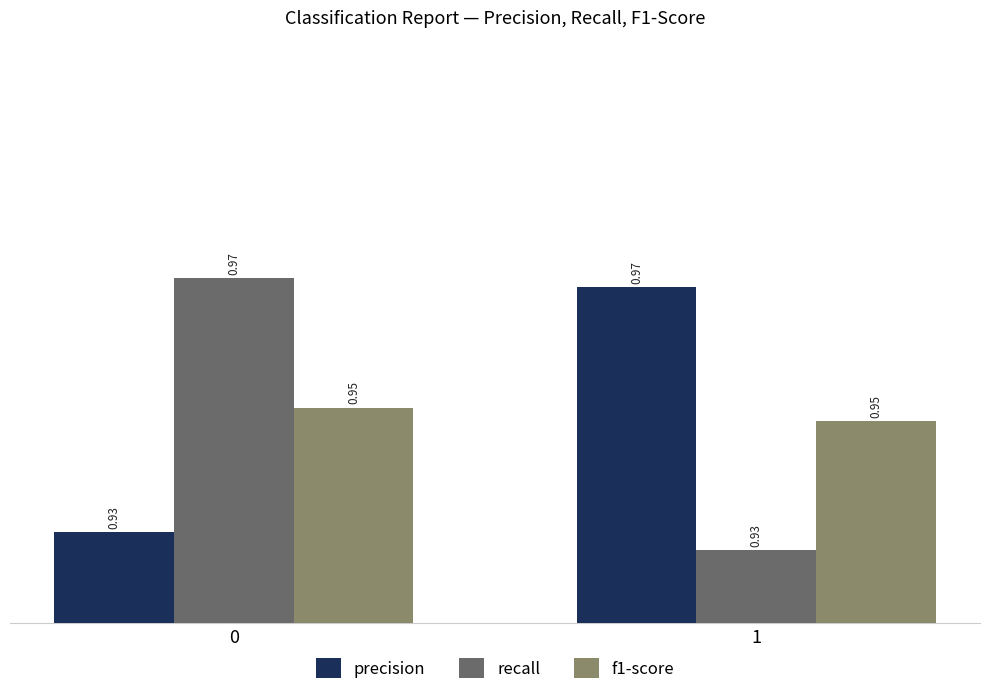

What are all the series names shown in the legend?

precision, recall, f1-score